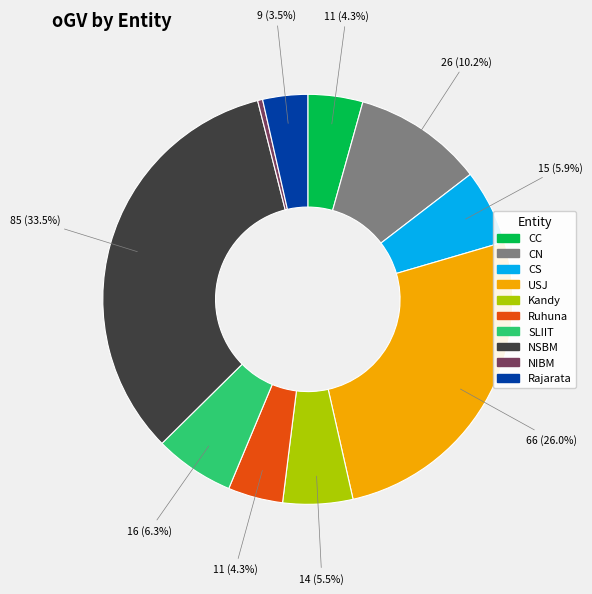

To the nearest percent, what percentage of the pie is SLIIT?

6%